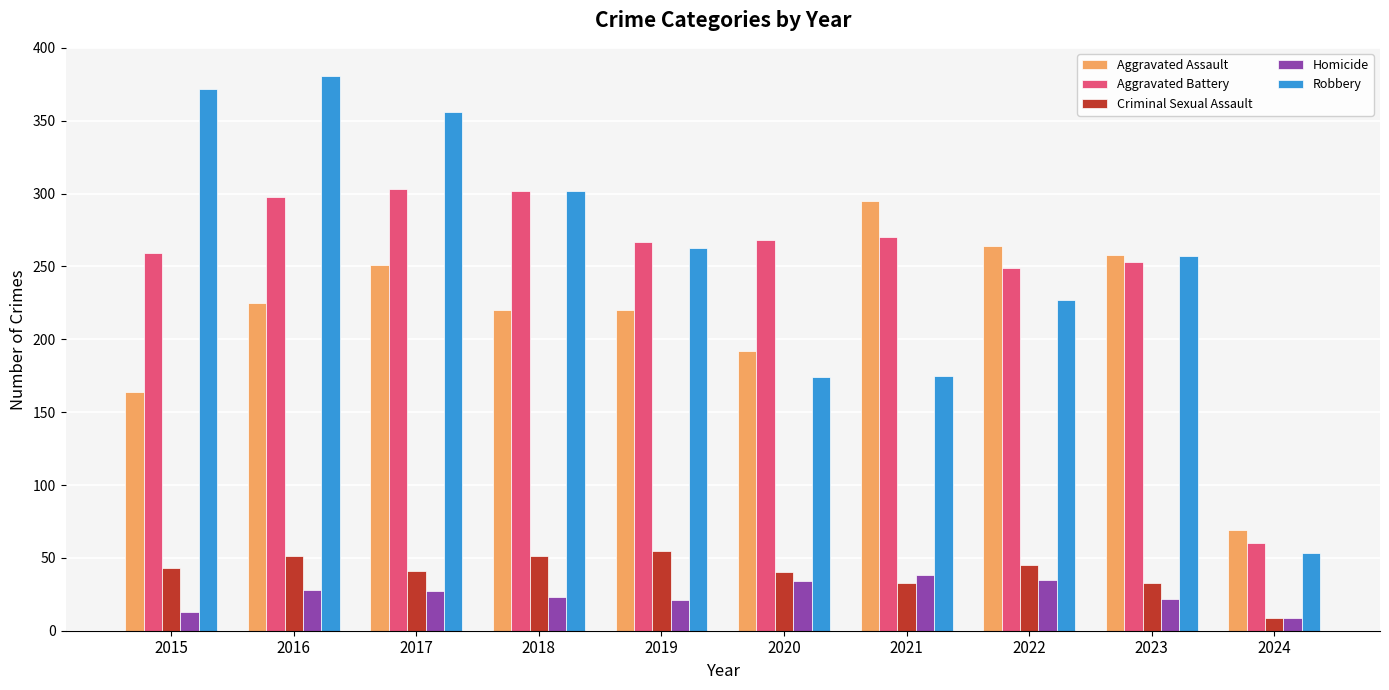

What is the sum of all Aggravated Assault values?

2158